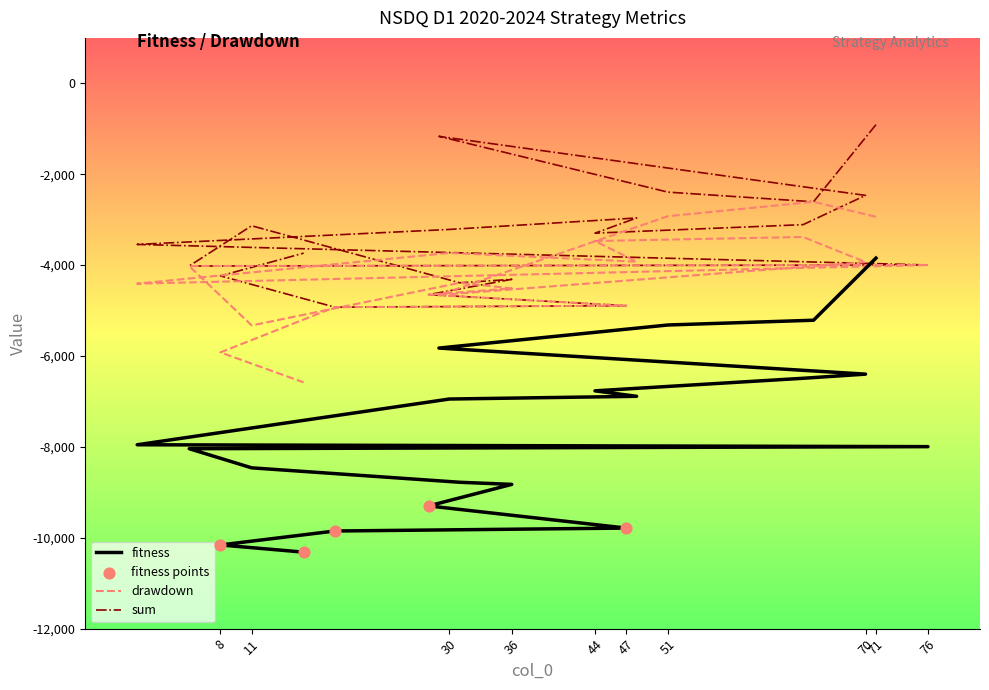

Which series reaches the maximum Y coordinate?

sum